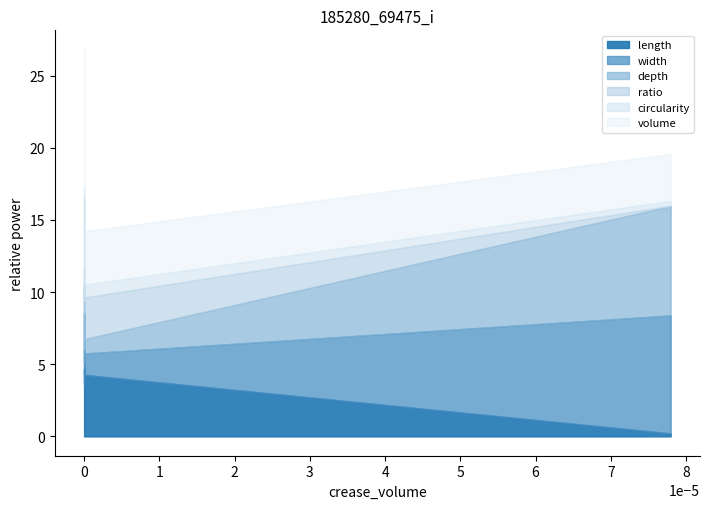

How many data points in depth are above 1?

3